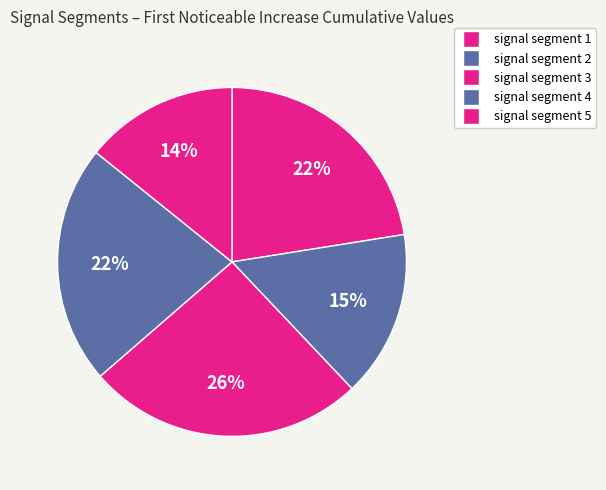

Which slice is the smallest?

signal segment 5